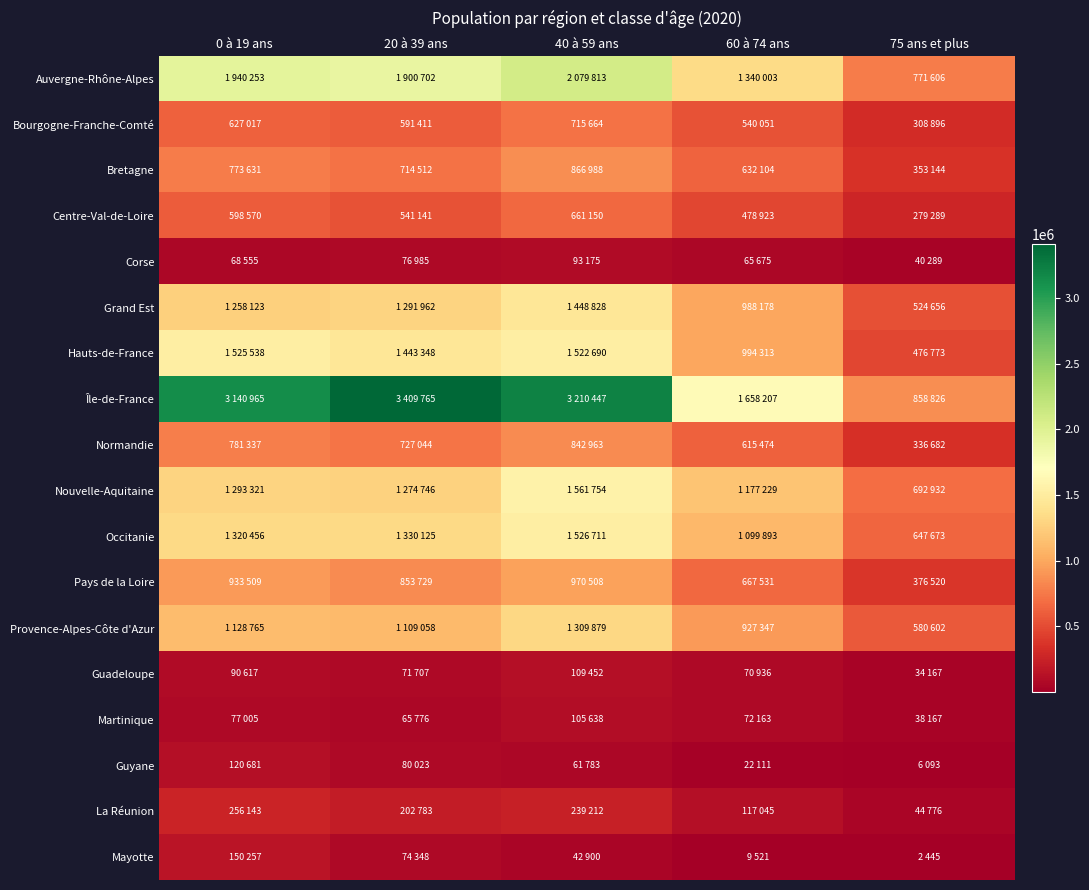

How many series are shown in this chart?

18